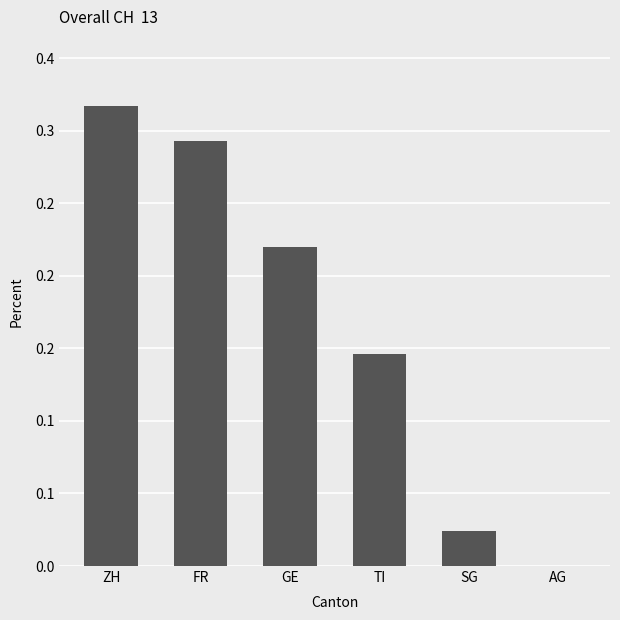

What is the maximum value shown in the chart?

0.3